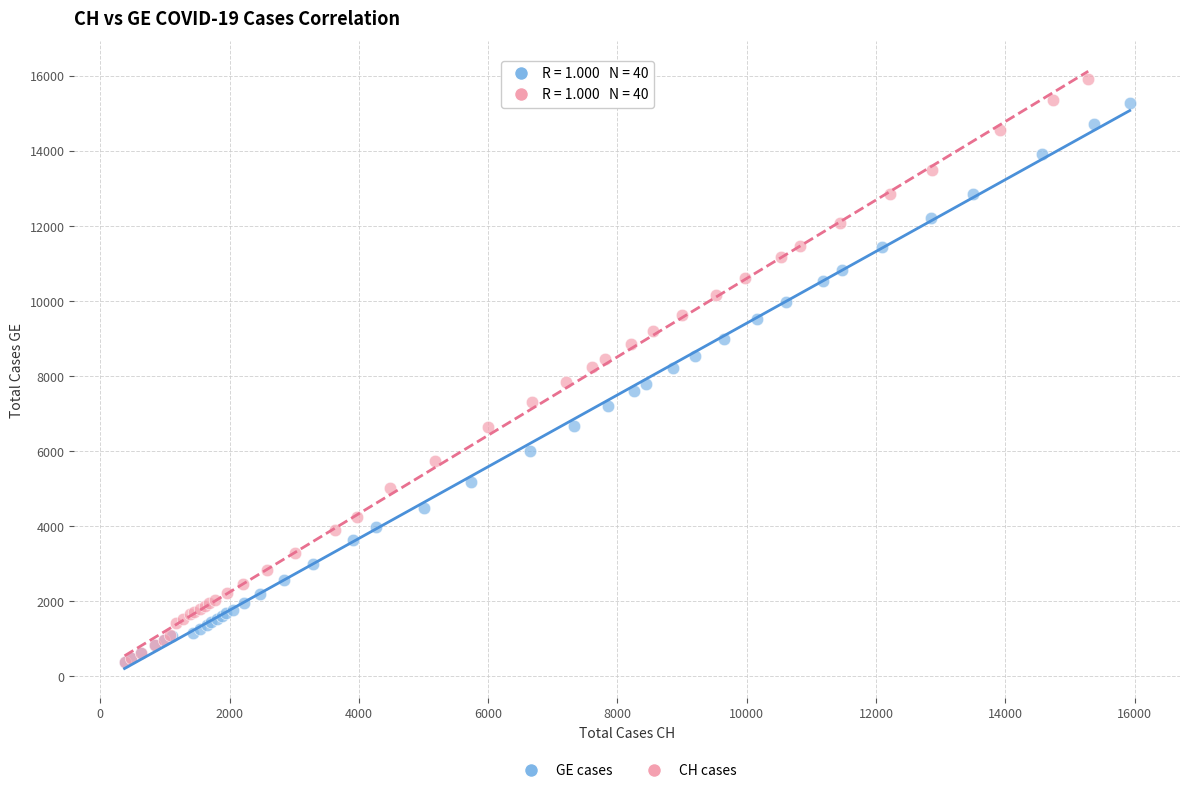

Which series has the largest Y range (max minus min)?

CH cases